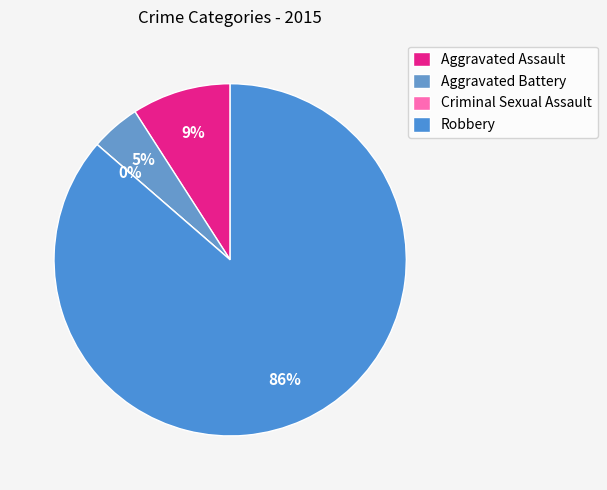

The Aggravated Assault slice represents 9% of the pie. True or false?

True